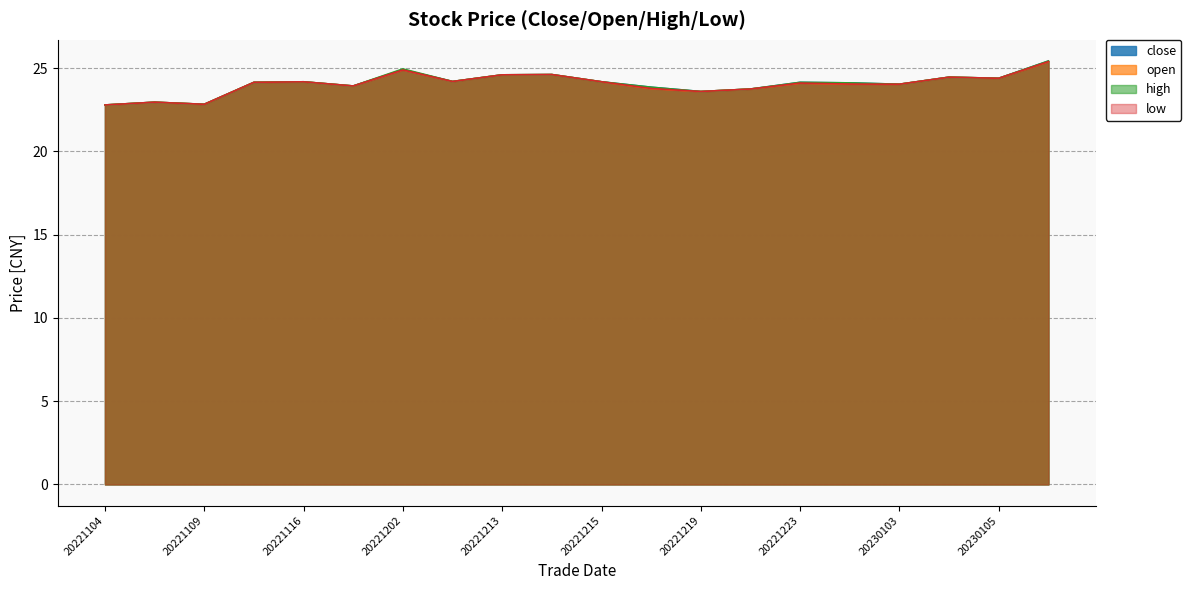

The open series shows 35.8 at 20221216. True or false?

False